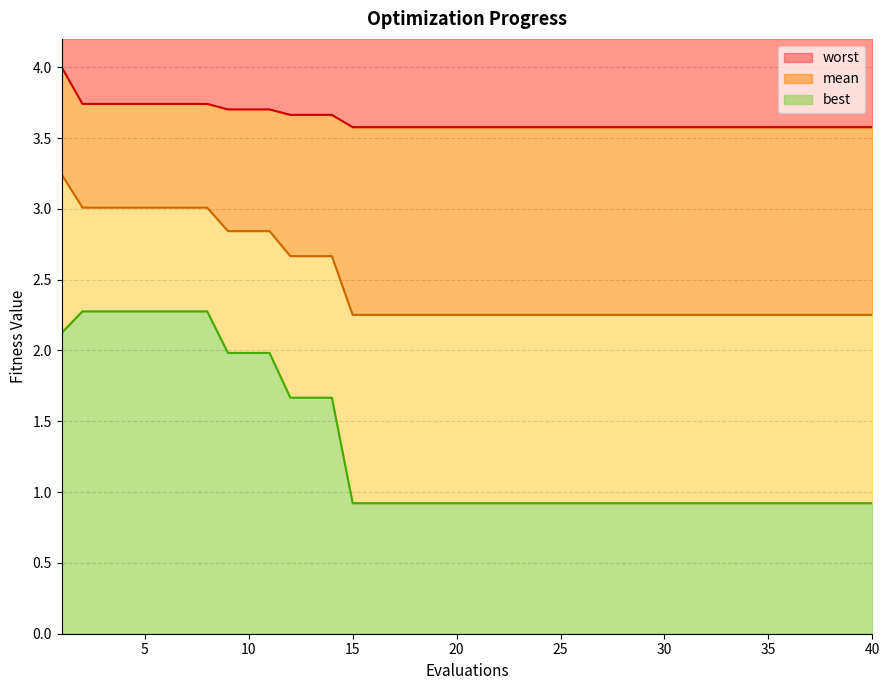

Reading left to right, extract all data points from this chart.

mean: 1=3.2	2=3.0	3=3.0	4=3.0	5=3.0	6=3.0	7=3.0	8=3.0	9=2.8	10=2.8	11=2.8	12=2.7	13=2.7	14=2.7	15=2.3	16=2.3	17=2.3	18=2.3	19=2.3	20=2.3	21=2.3	22=2.3	23=2.3	24=2.3	25=2.3	26=2.3	27=2.3	28=2.3	29=2.3	30=2.3	31=2.3	32=2.3	33=2.3	34=2.3	35=2.3	36=2.3	37=2.3	38=2.3	39=2.3	40=2.3
best: 1=2.1	2=2.3	3=2.3	4=2.3	5=2.3	6=2.3	7=2.3	8=2.3	9=2.0	10=2.0	11=2.0	12=1.7	13=1.7	14=1.7	15=0.9	16=0.9	17=0.9	18=0.9	19=0.9	20=0.9	21=0.9	22=0.9	23=0.9	24=0.9	25=0.9	26=0.9	27=0.9	28=0.9	29=0.9	30=0.9	31=0.9	32=0.9	33=0.9	34=0.9	35=0.9	36=0.9	37=0.9	38=0.9	39=0.9	40=0.9
worst: 1=4.0	2=3.7	3=3.7	4=3.7	5=3.7	6=3.7	7=3.7	8=3.7	9=3.7	10=3.7	11=3.7	12=3.7	13=3.7	14=3.7	15=3.6	16=3.6	17=3.6	18=3.6	19=3.6	20=3.6	21=3.6	22=3.6	23=3.6	24=3.6	25=3.6	26=3.6	27=3.6	28=3.6	29=3.6	30=3.6	31=3.6	32=3.6	33=3.6	34=3.6	35=3.6	36=3.6	37=3.6	38=3.6	39=3.6	40=3.6